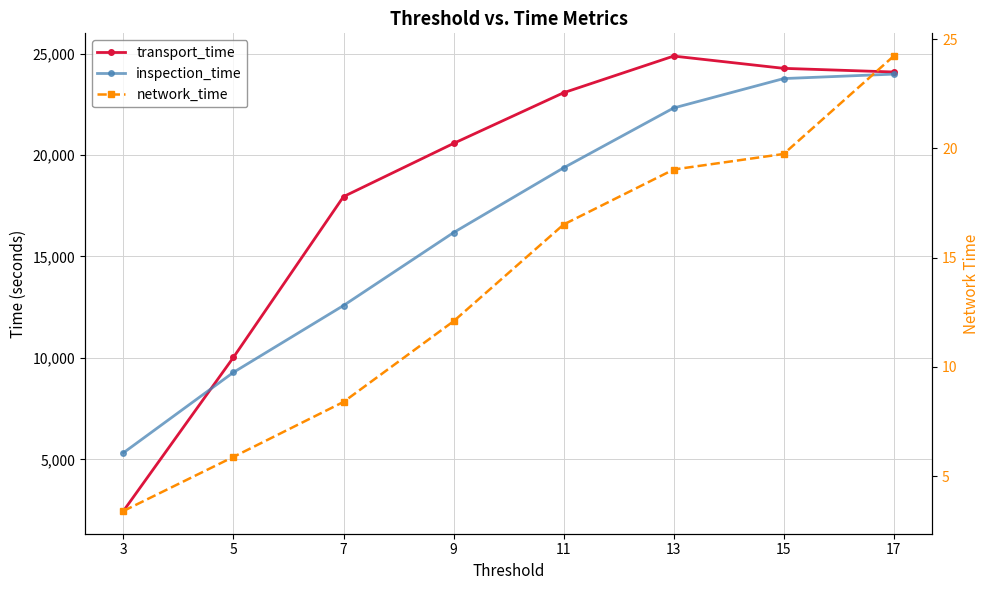

Rank the series at 13 from lowest to highest value.

network_time, inspection_time, transport_time